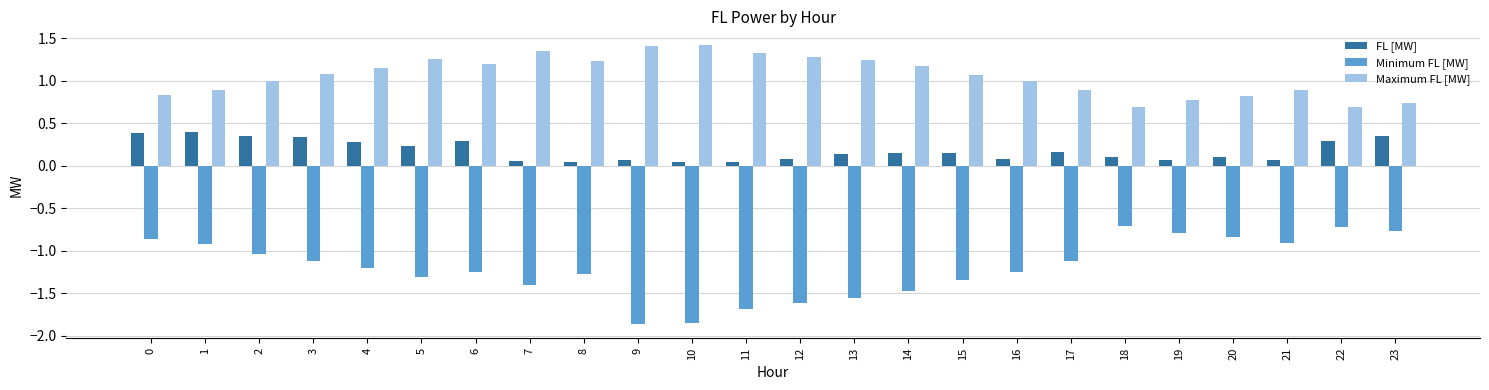

What is the spread (max minus min) of values at 4?

2.3